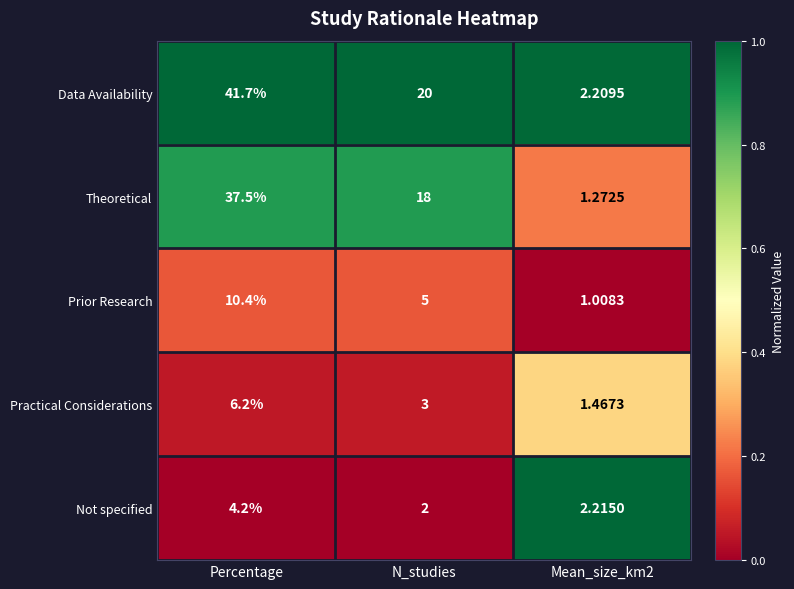

Rank the series by their maximum value, from lowest to highest.

Not specified, Practical Considerations, Prior Research, Theoretical, Data Availability